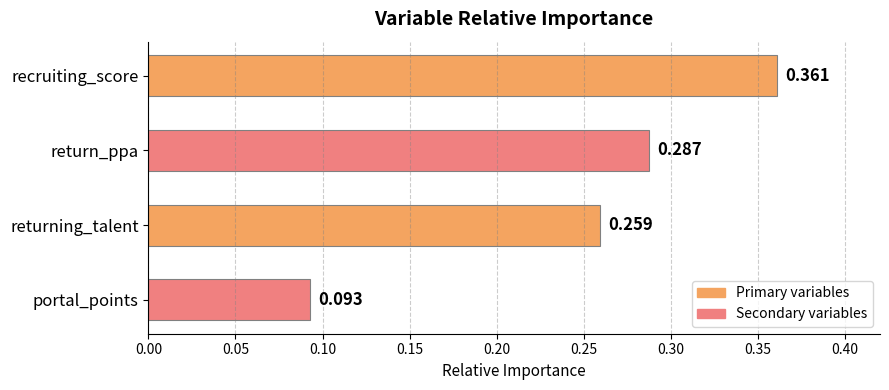

Which category has the highest value across all series?

recruiting_score